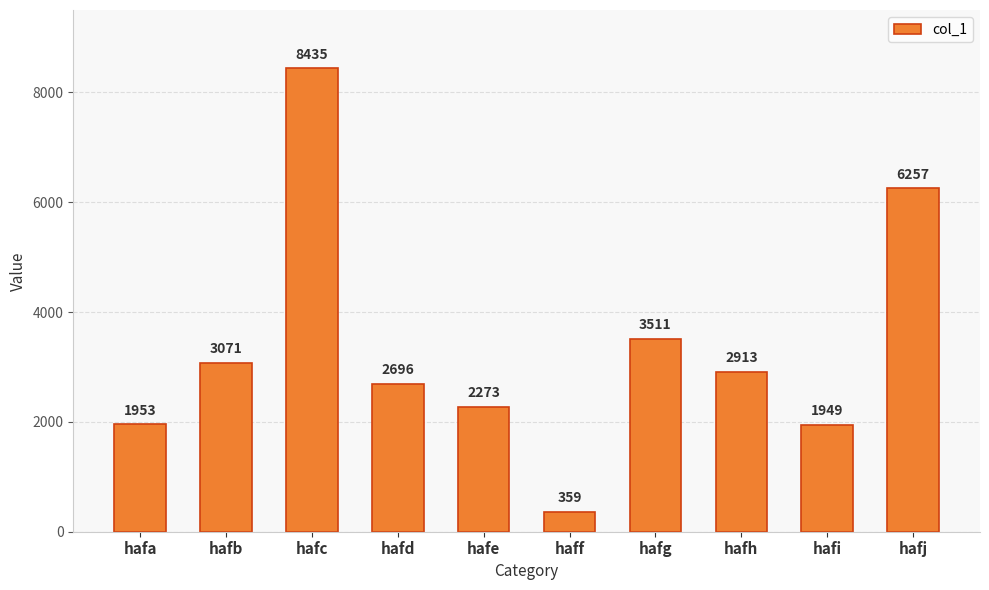

How many values are below 2913?

5